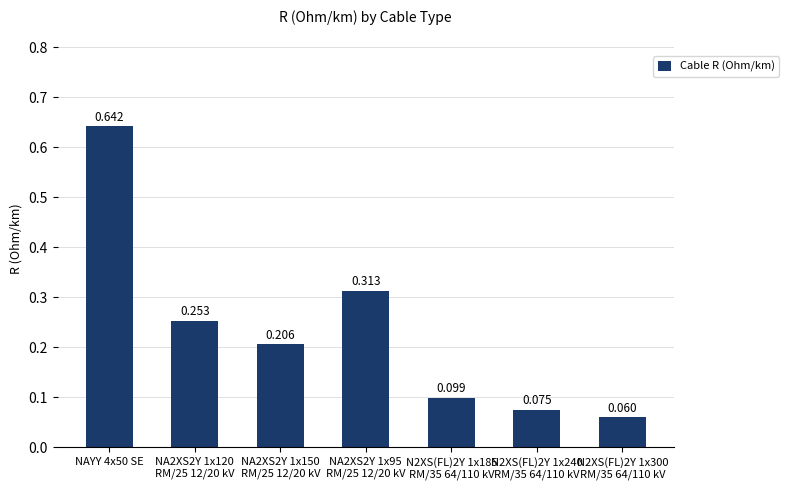

Reading right to left, list all the values displayed in this chart.

0.1	0.1	0.1	0.3	0.2	0.3	0.6